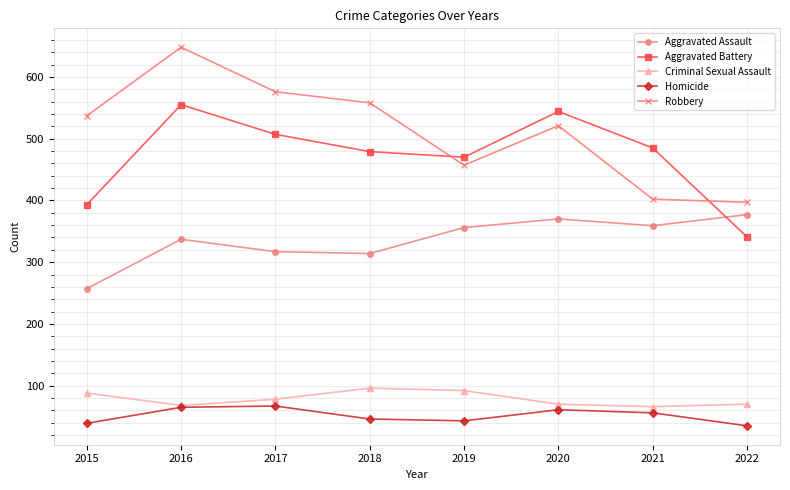

Where is Robbery nearest to the value 522?

2020